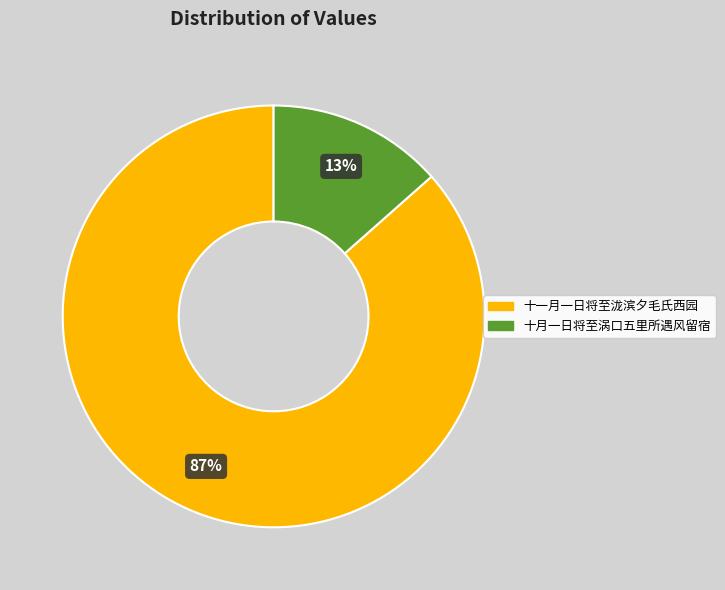

How many slices are in this pie chart?

2